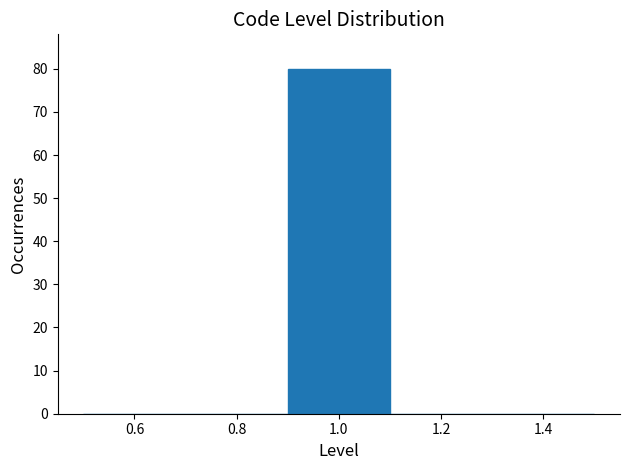

Reading left to right, list every bar in this chart as the range it spans on the x-axis followed by its height. The values are not printed on the chart, so give them approximately, as read against the axis.

0.5 to 0.7: 0
0.7 to 0.9: 0
0.9 to 1.1: 80
1.1 to 1.3: 0
1.3 to 1.5: 0